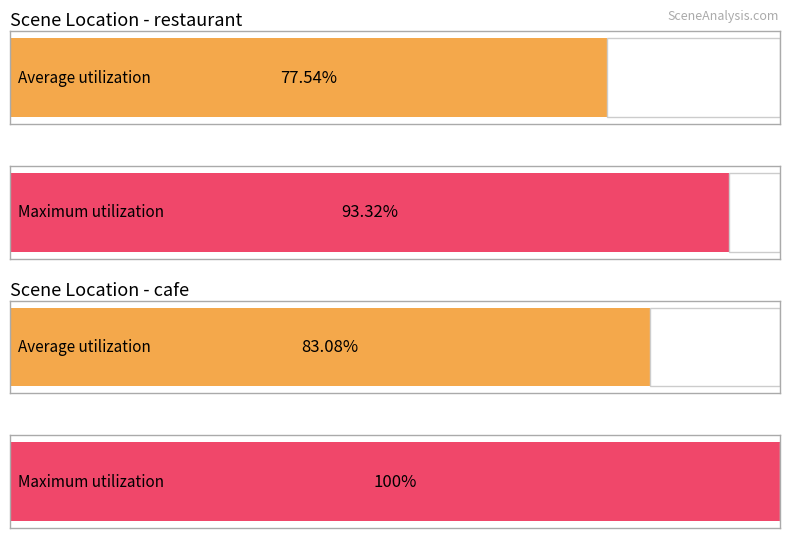

Are the bars grouped side by side (vs. stacked)?

No